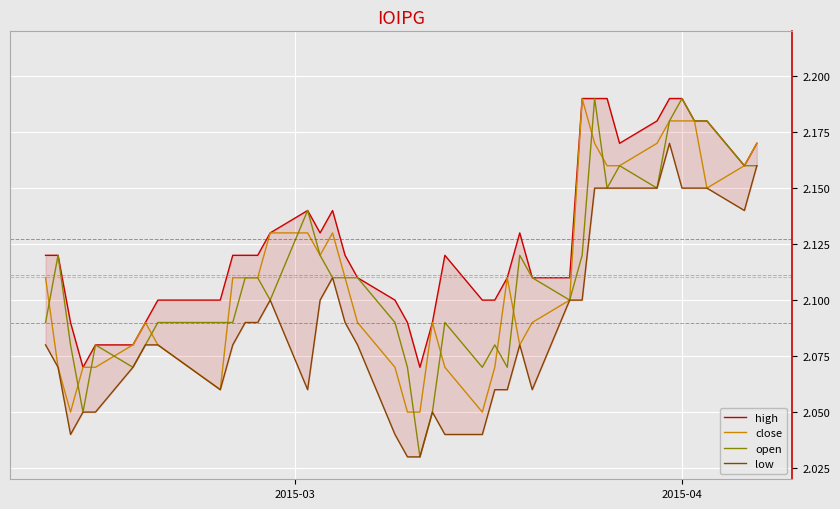

Which series has the largest range (max minus min)?

open